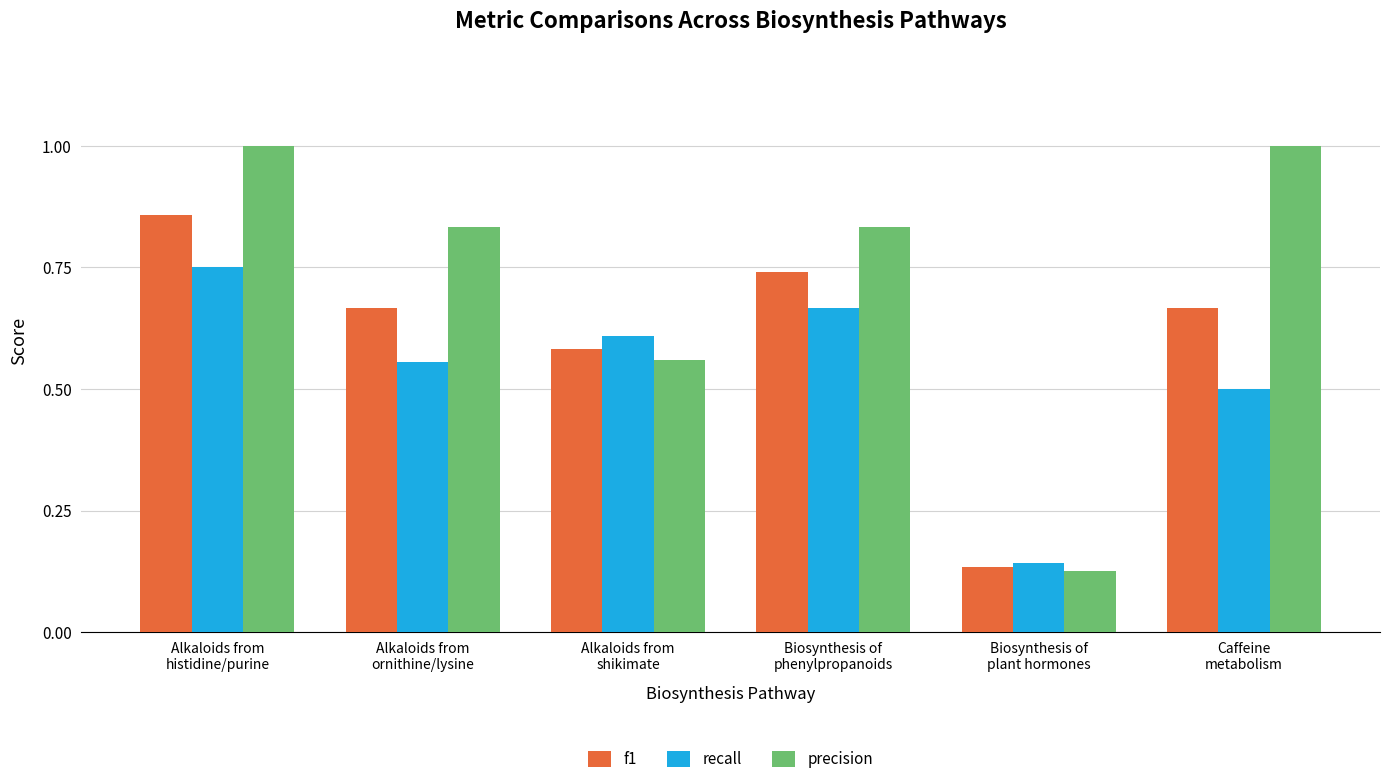

At which category is the sum across all series the highest?

Alkaloids from
histidine/purine